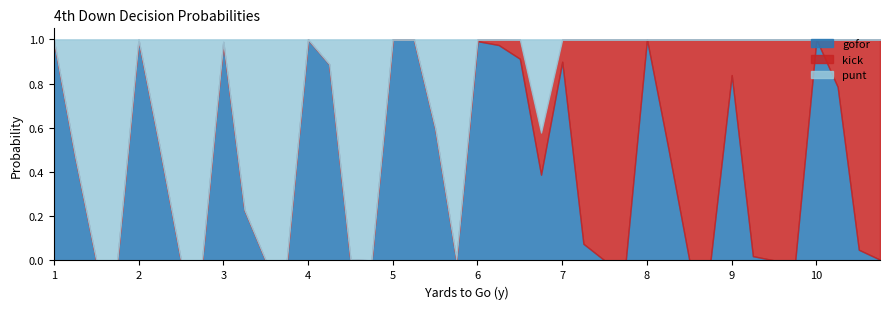

The value of punt at 8 is 0.0. True or false?

True